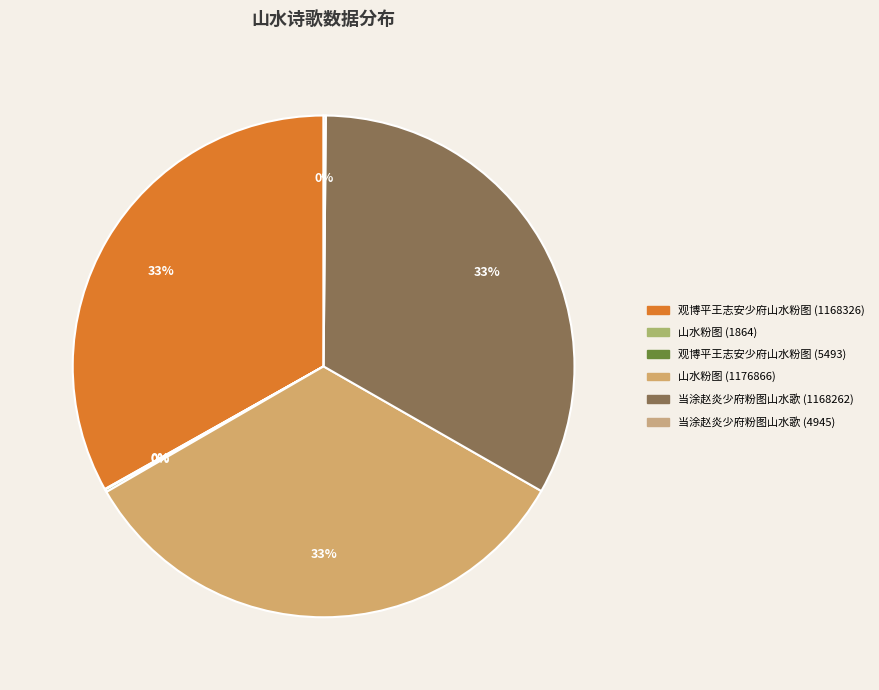

What is the change in value from 山水粉图 (1864) to 当涂赵炎少府粉图山水歌 (1168262)?

+1166398